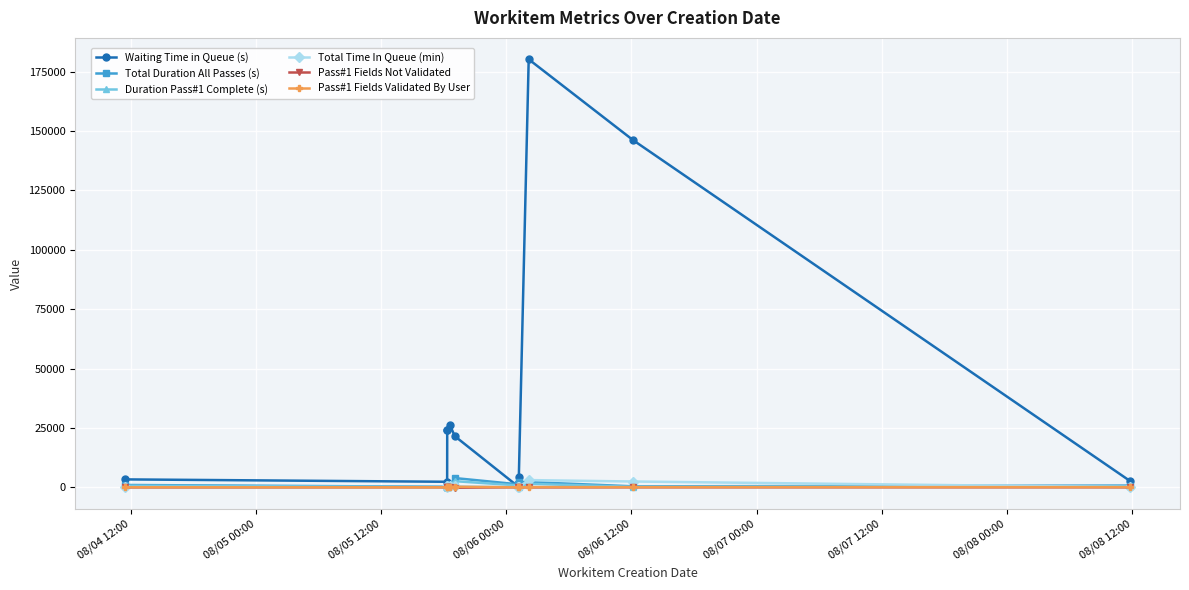

How many data points in Waiting Time in Queue (s) are less than 21563?

5